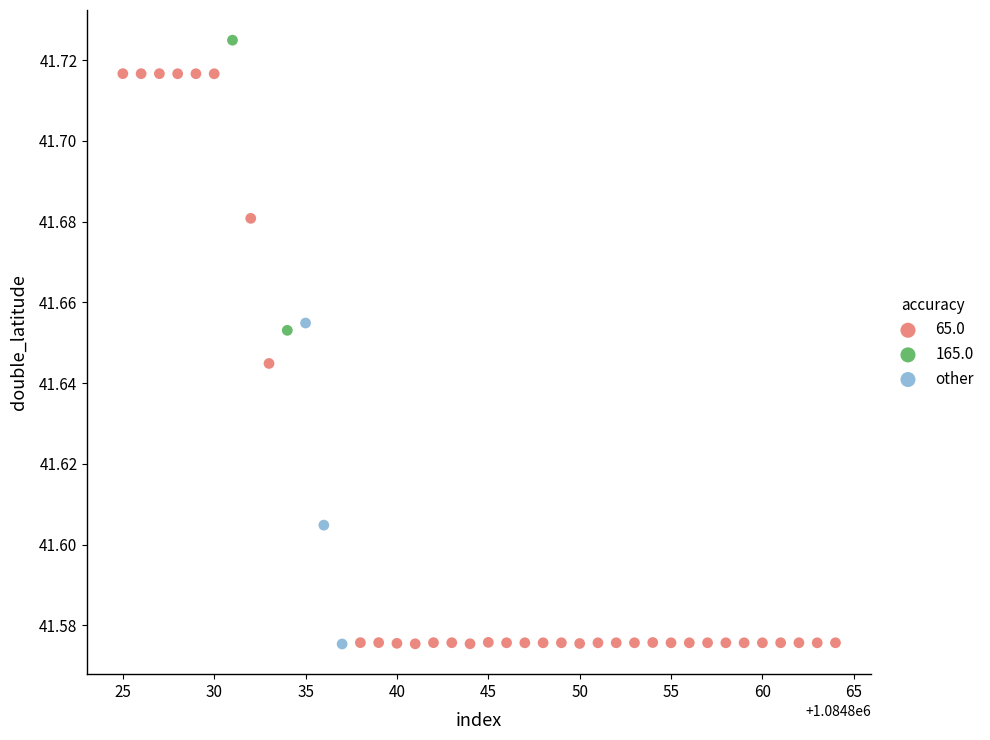

What are all the series names shown in the legend?

65.0, 165.0, other